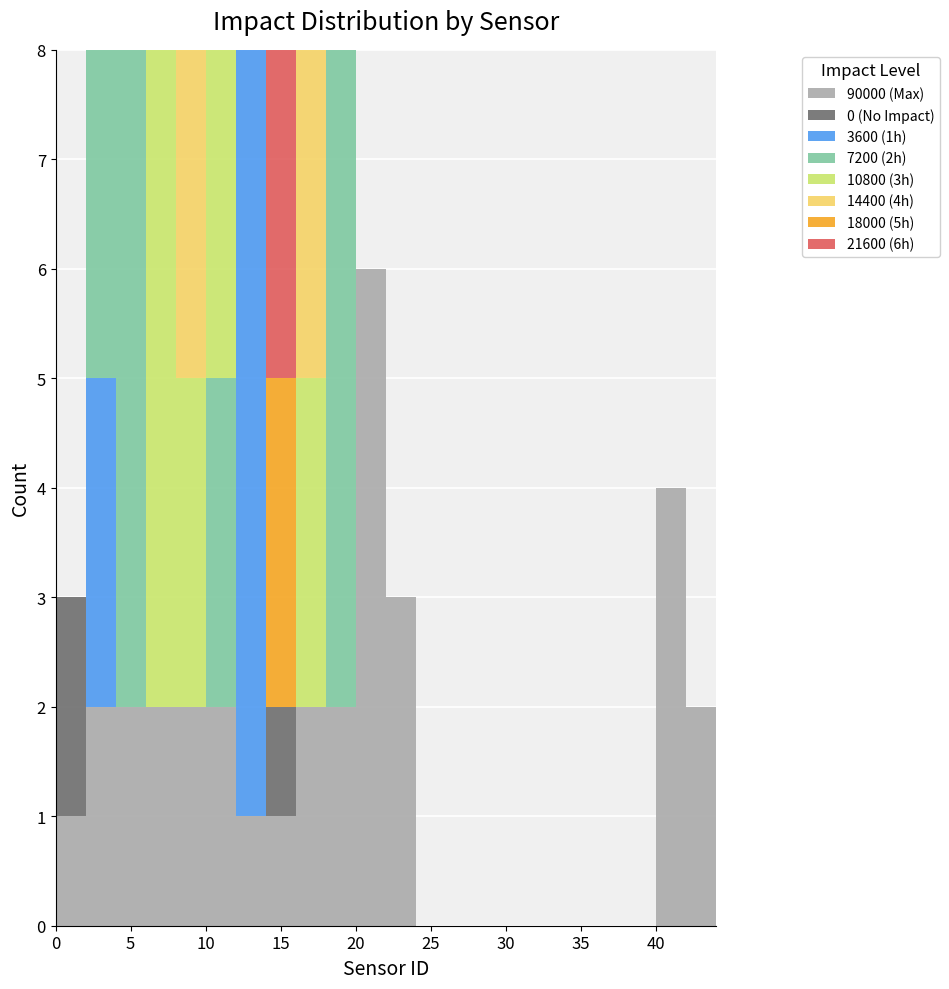

Reading left to right, list every stacked bar in this chart as the range it spans on the x-axis followed by its total height. The values are not printed on the chart, so give them approximately, as read against the axis.

0 to 2: 3
2 to 4: 8
4 to 6: 8
6 to 8: 8
8 to 10: 8
10 to 12: 8
12 to 14: 8
14 to 16: 8
16 to 18: 8
18 to 20: 8
20 to 22: 6
22 to 24: 3
24 to 26: 0
26 to 28: 0
28 to 30: 0
30 to 32: 0
32 to 34: 0
34 to 36: 0
36 to 38: 0
38 to 40: 0
40 to 42: 4
42 to 44: 2